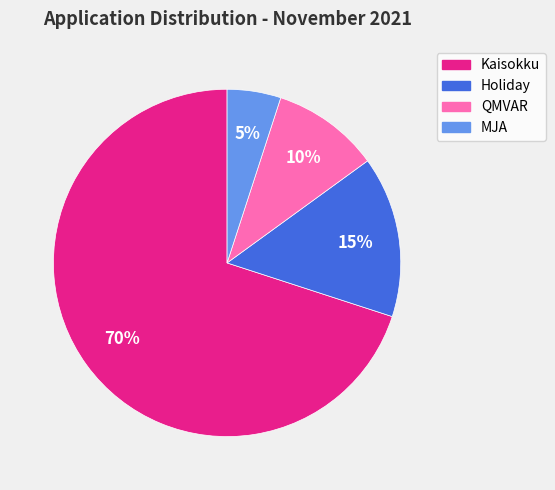

What is the ratio of the value at MJA to the value at Holiday?

0.3